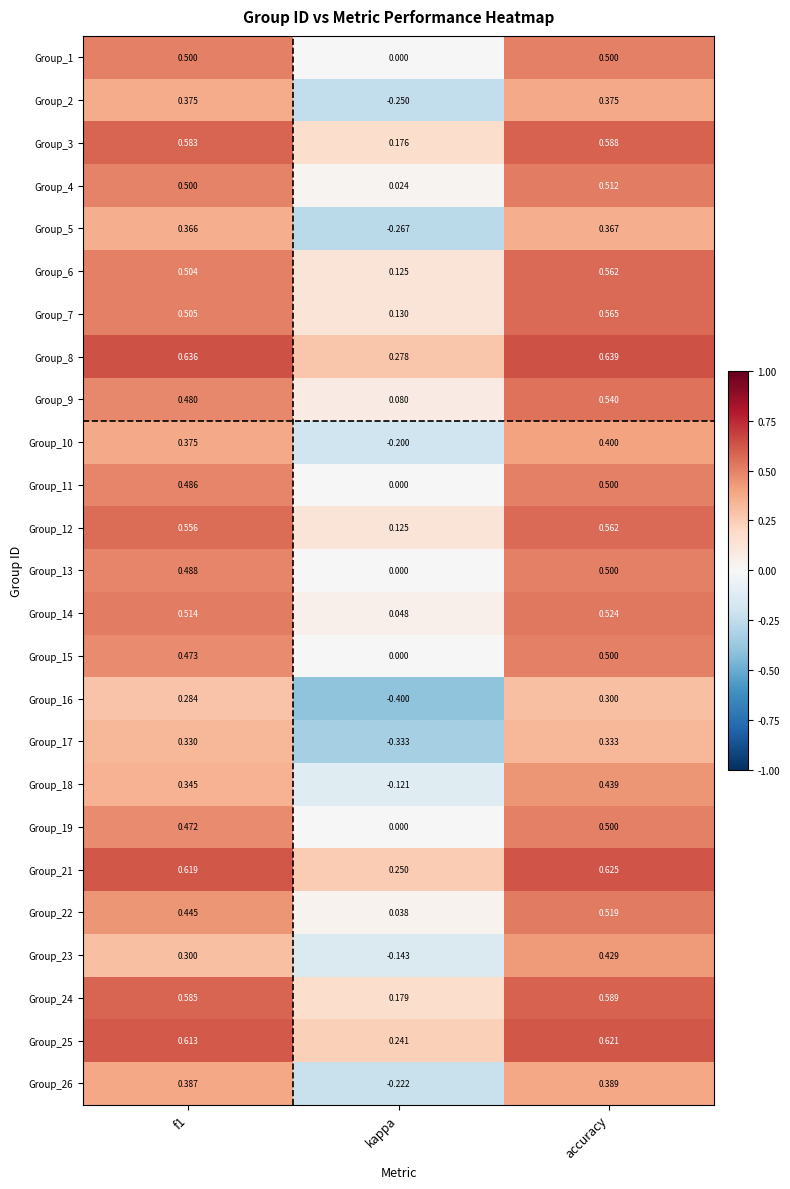

How many distinct data groups are displayed?

25